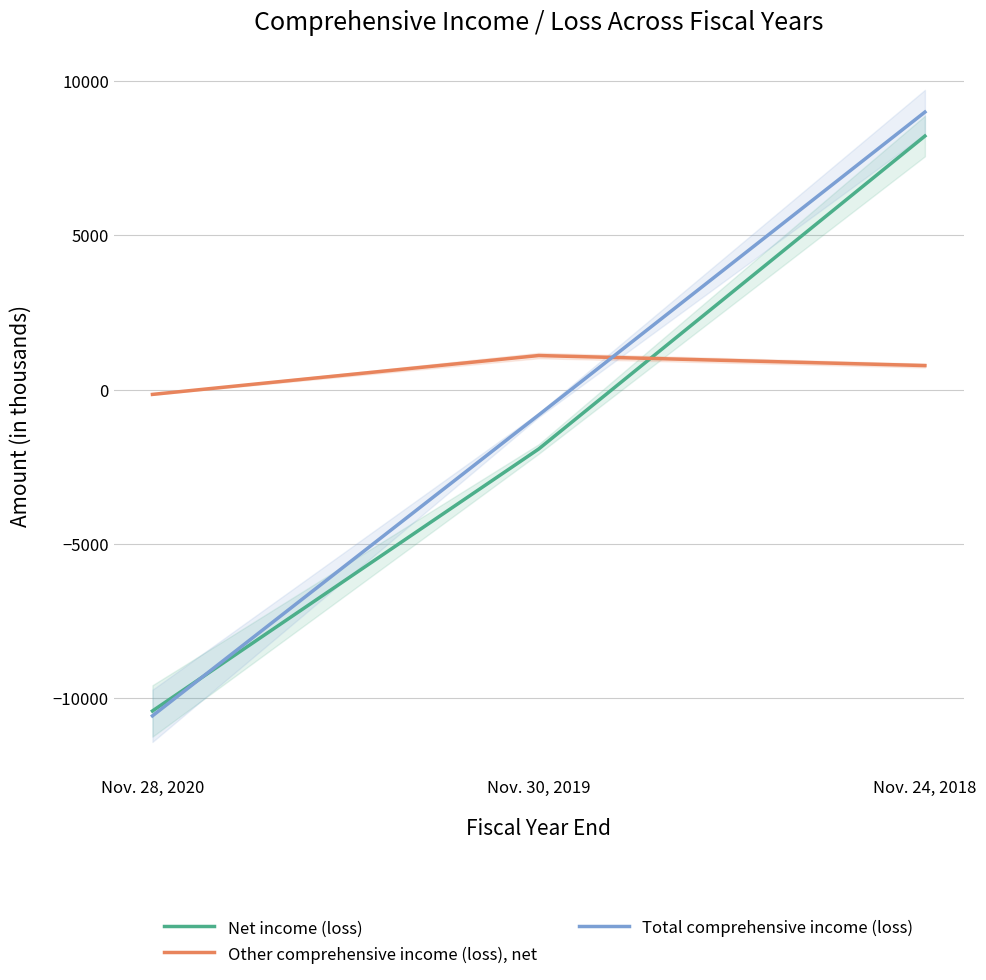

What are all the series names shown in the legend?

Net income (loss), Other comprehensive income (loss), net, Total comprehensive income (loss)